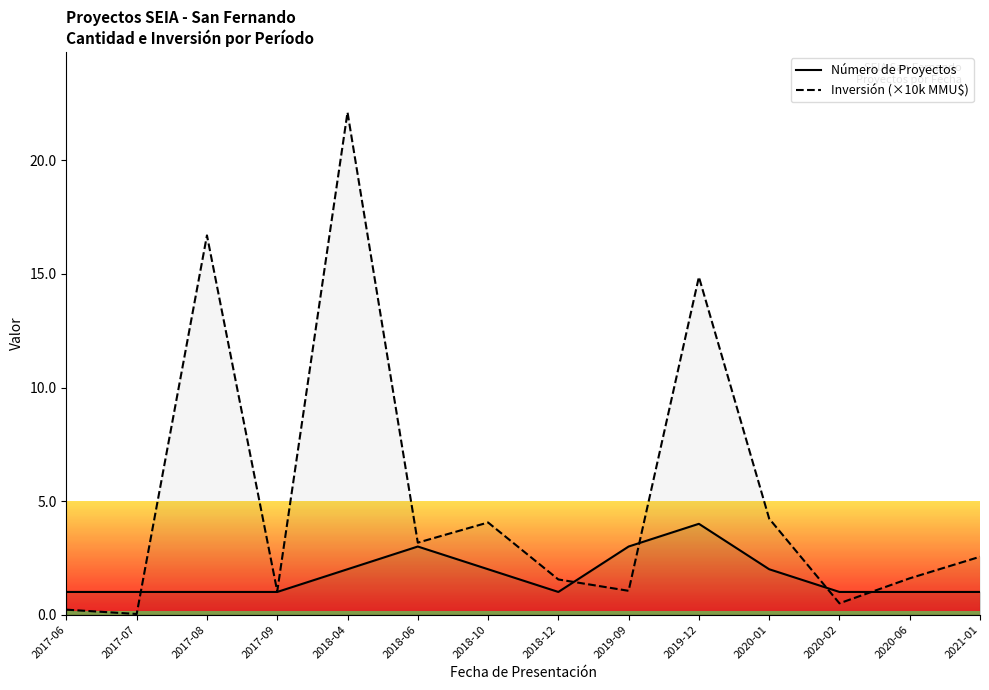

What is the difference between the Inversión (×10k MMU$) values at 2017-06 and 2018-10?

3.8